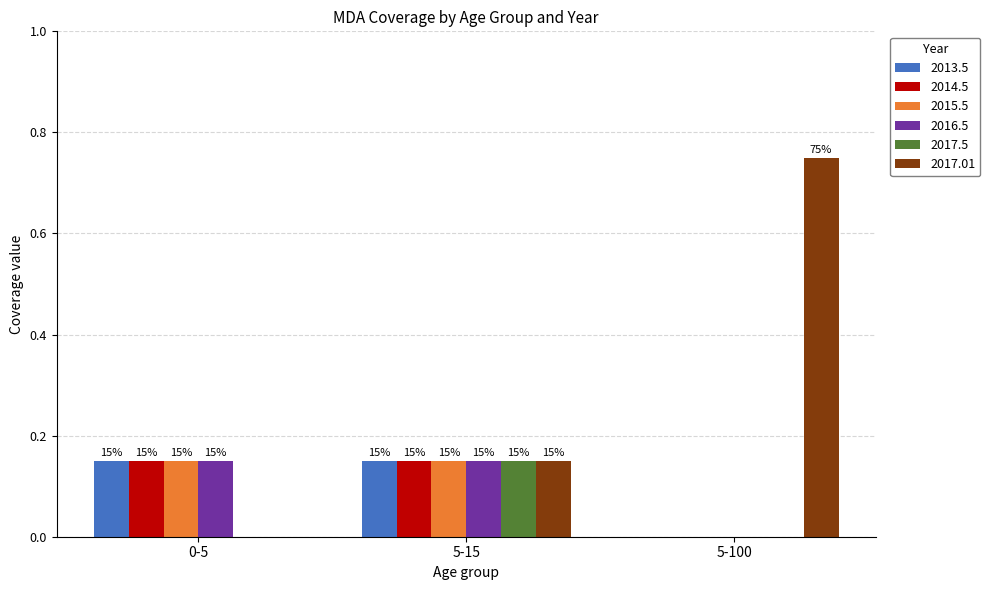

Reading left to right, what are all the values shown in this chart?

2013.5: 0.1	0.1	0.0
2014.5: 0.1	0.1	0.0
2015.5: 0.1	0.1	0.0
2016.5: 0.1	0.1	0.0
2017.5: 0.0	0.1	0.0
2017.01: 0.0	0.1	0.8